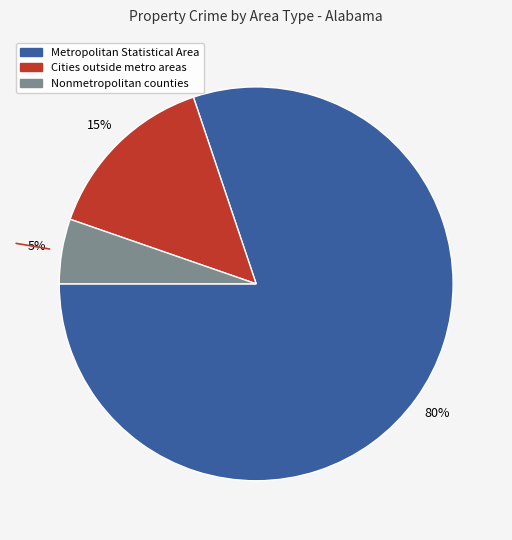

Is there a majority slice in this chart?

Yes